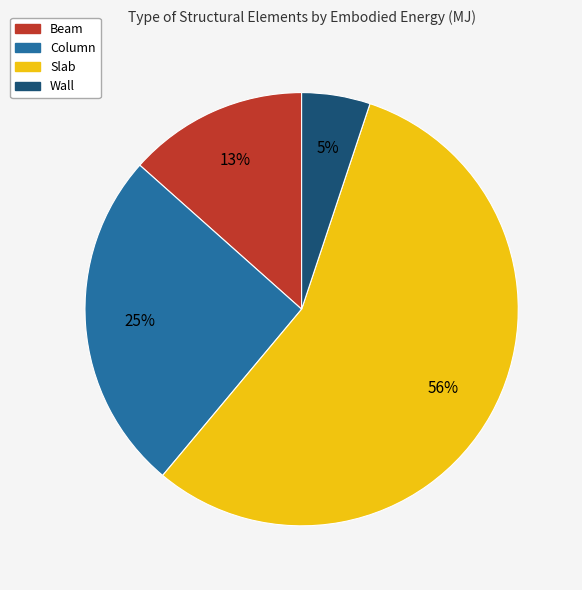

Between Slab and Column, which is larger?

Slab